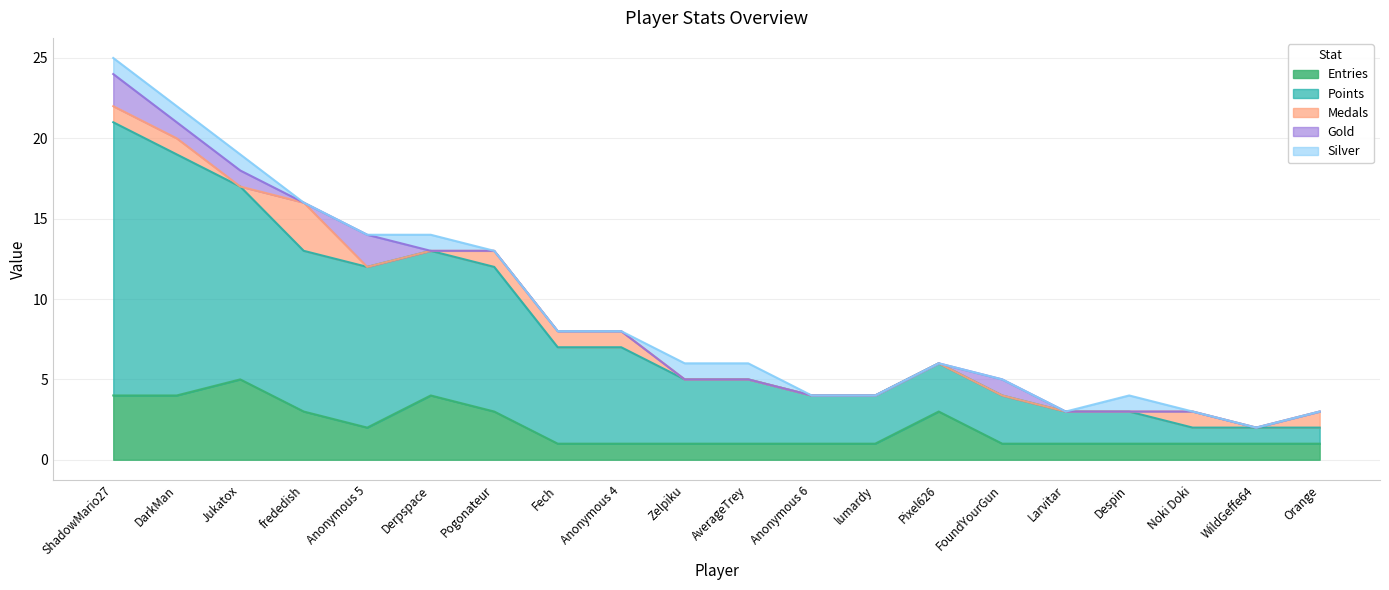

What is the label of the 17th point from the left?

Despin